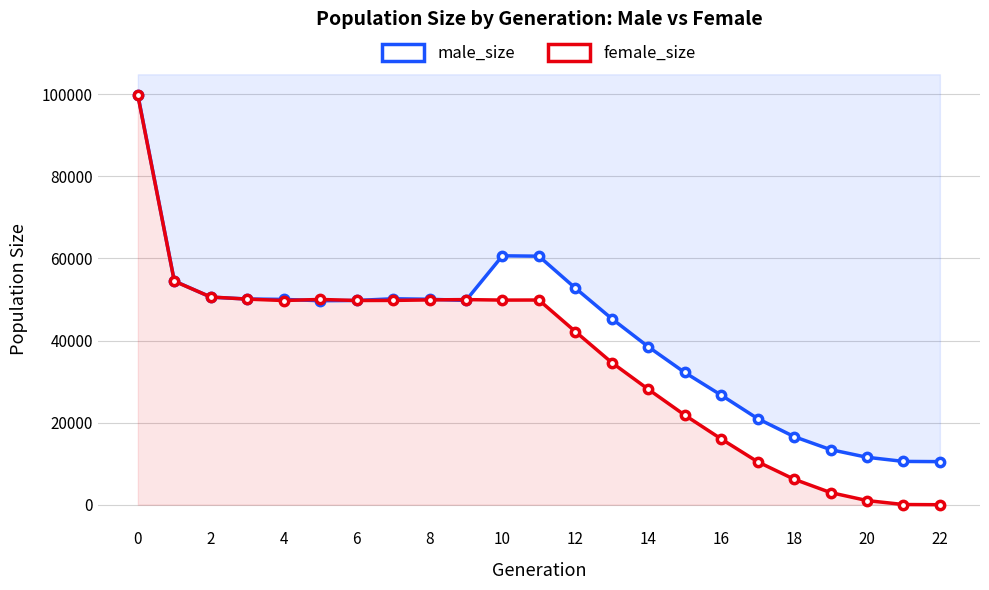

How many values in female_size are above zero?

22